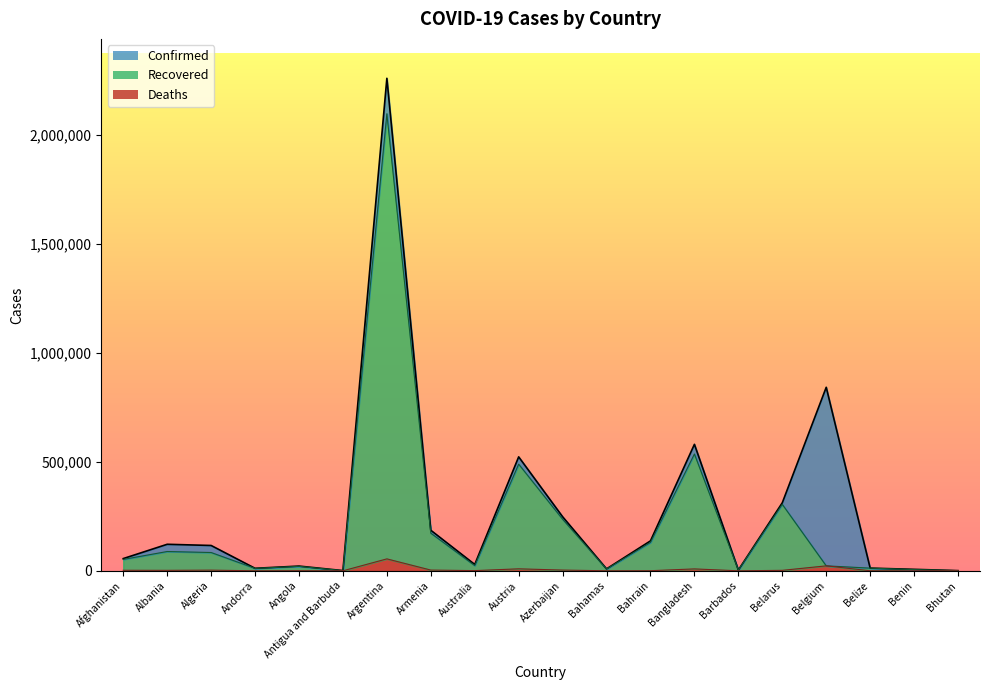

What is the difference between the maximum and minimum values in the Recovered series?

2098037